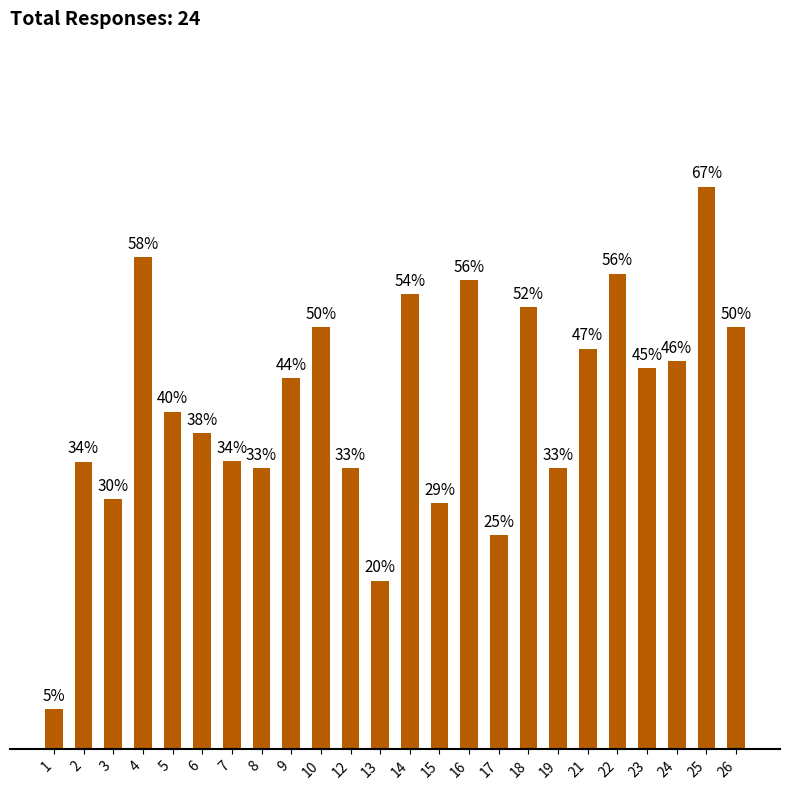

Does the chart contain stacked bars?

No